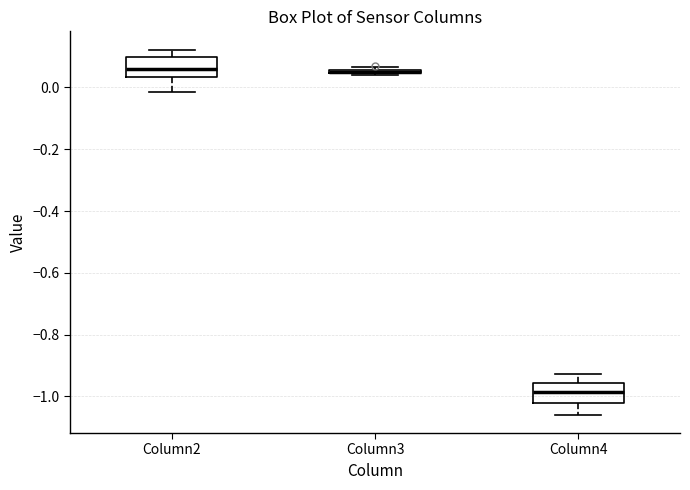

Reading left to right, read every box against the y-axis: the position of its median line, the range the box covers, and the ends of its whiskers. The values are not printed on the chart, so give them approximately, as read against the axis.

Column2: median 0.06, box 0.04 to 0.10, whiskers -0.02 to 0.12
Column3: box collapsed to a line at 0.04, whiskers 0.04 to 0.06
Column4: median -0.98, box -1.02 to -0.96, whiskers -1.06 to -0.92